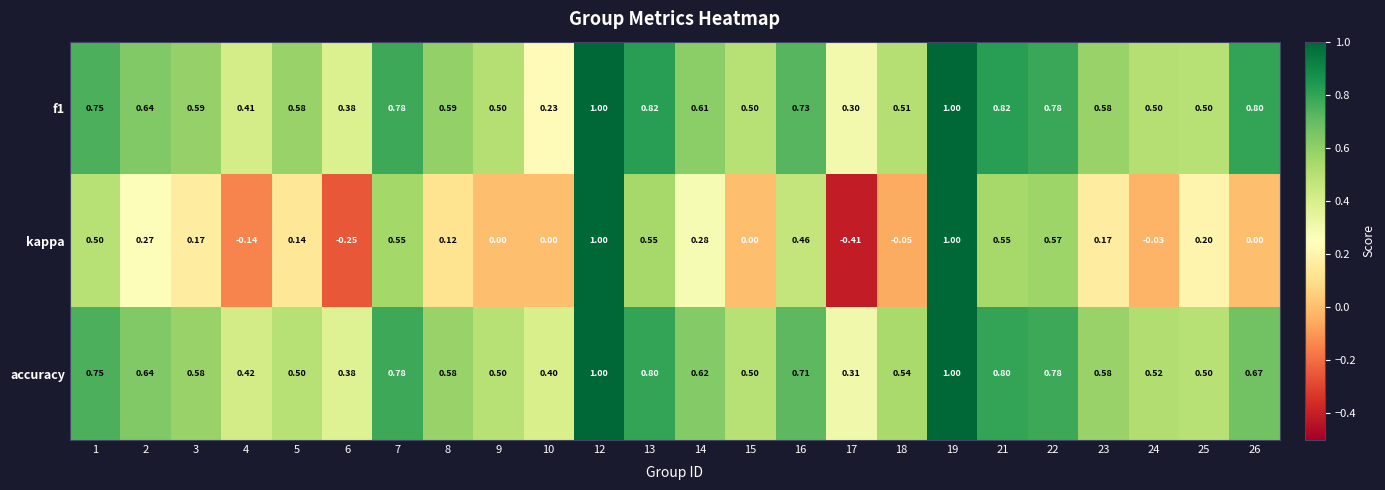

Is the value of accuracy at 10 greater than the value of kappa at 24?

Yes